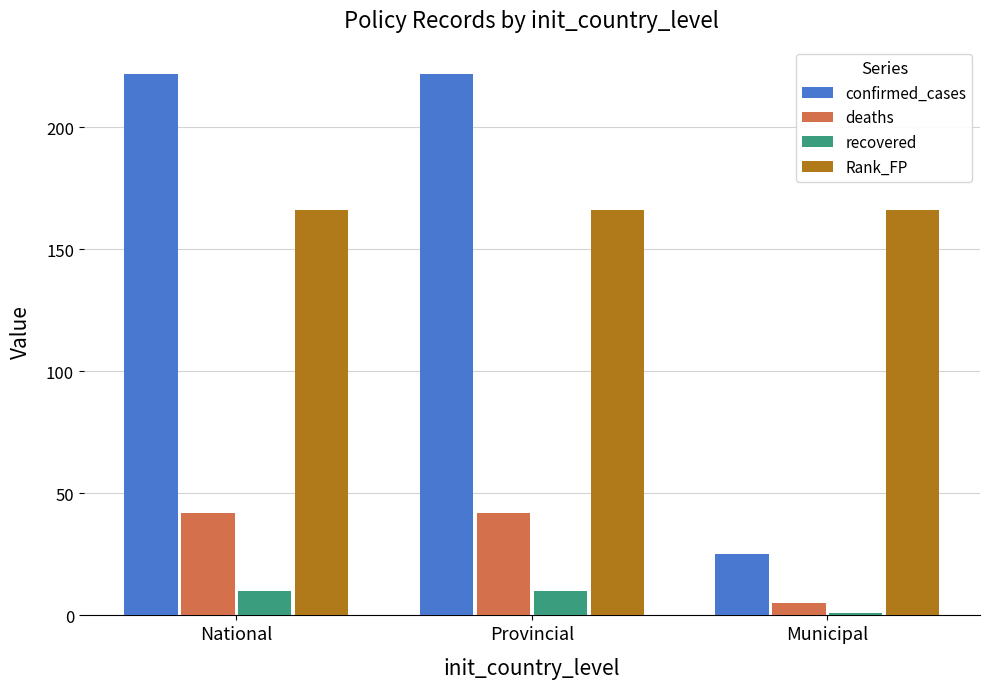

What is the label of the 3rd bar from the left?

Municipal